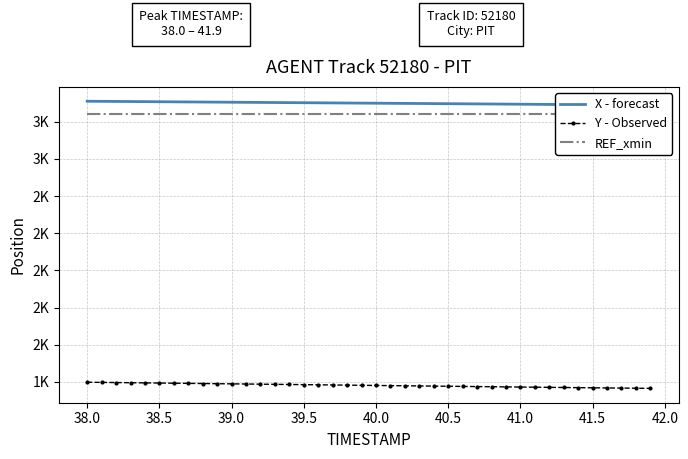

How many data points in Y - Observed are less than 1381?

20